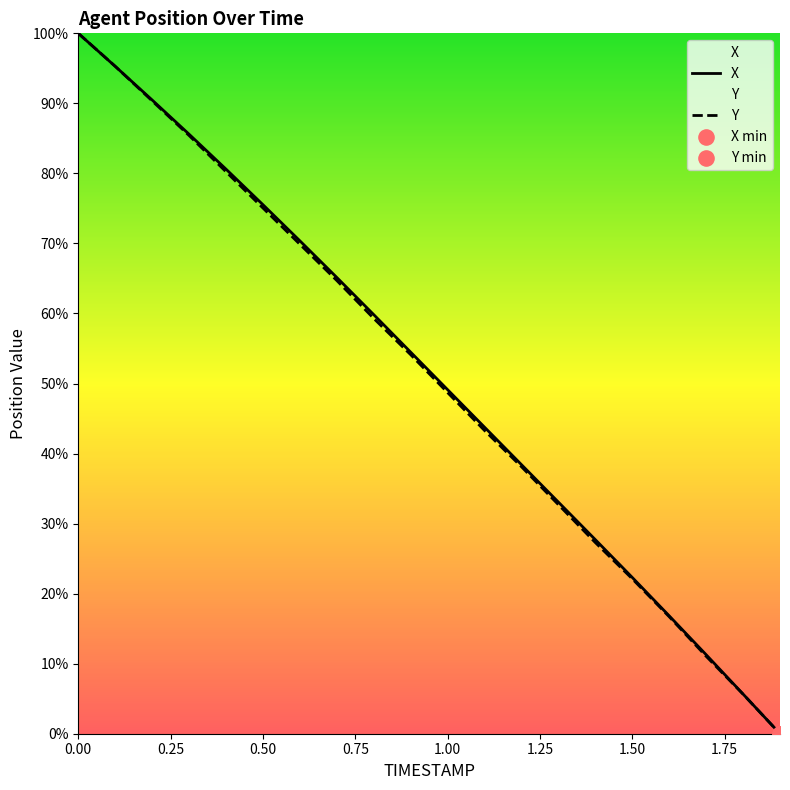

Which series contains the highest Y value?

X